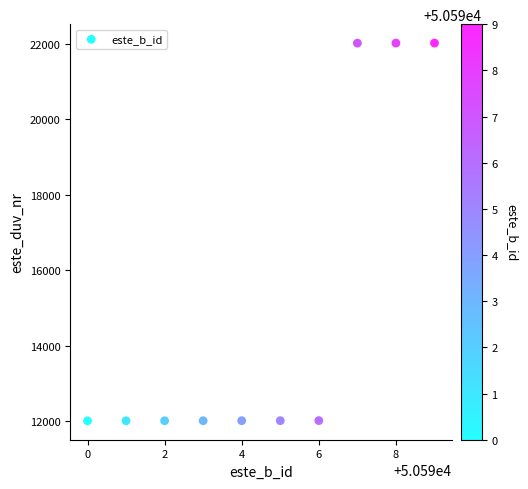

What is the range of Y values (max minus min)?

10002